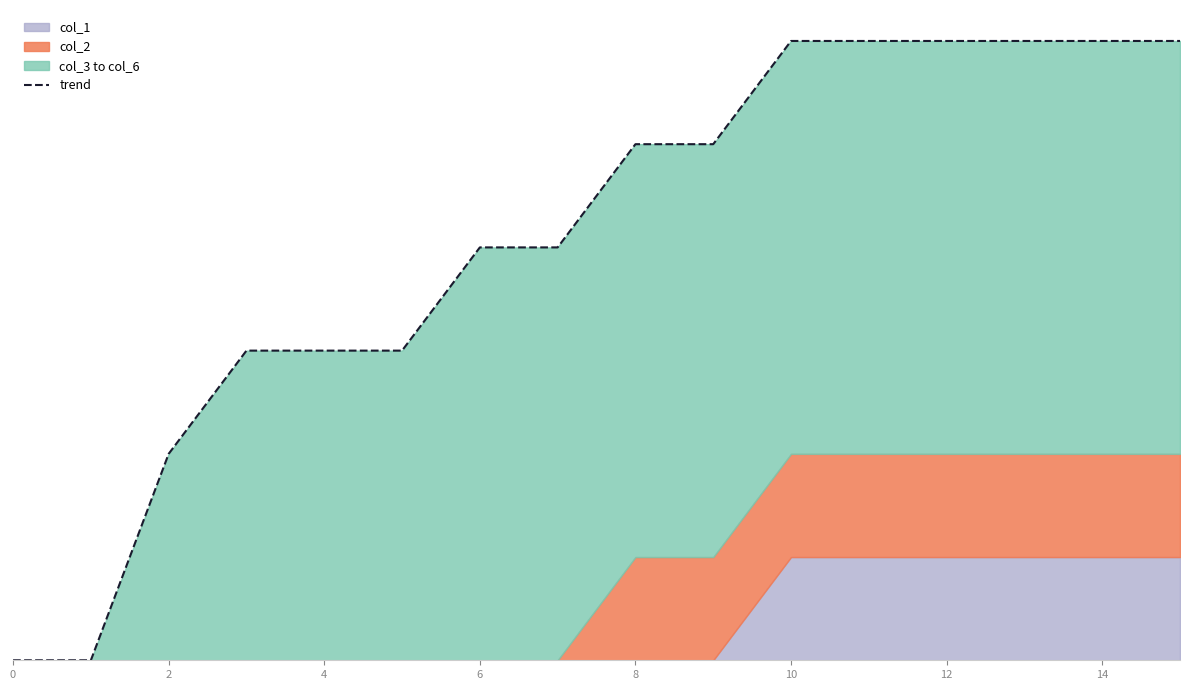

What is the sum of the values at 2 and 11?

6